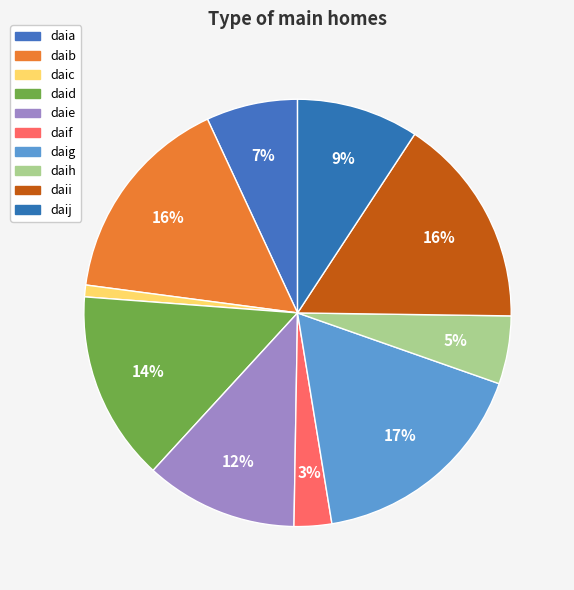

Count the number of slices in the pie.

10